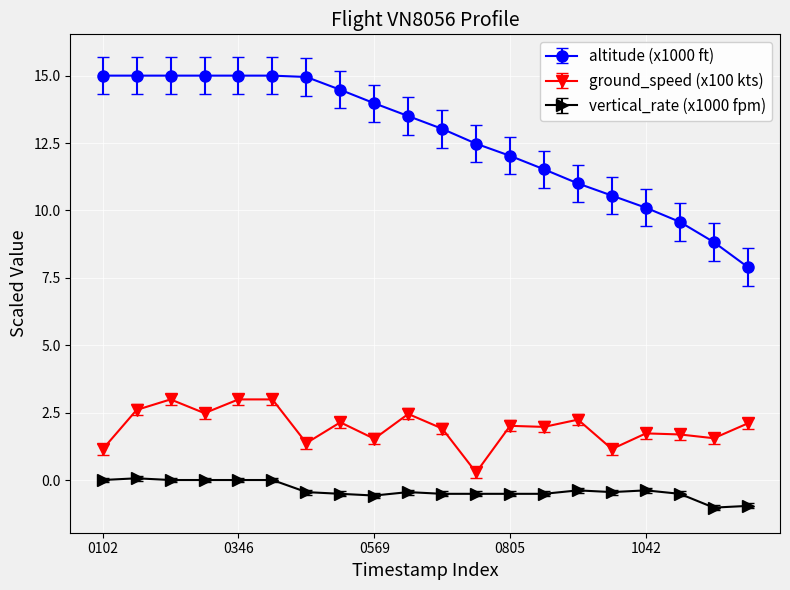

What is the greatest value displayed?

15.0